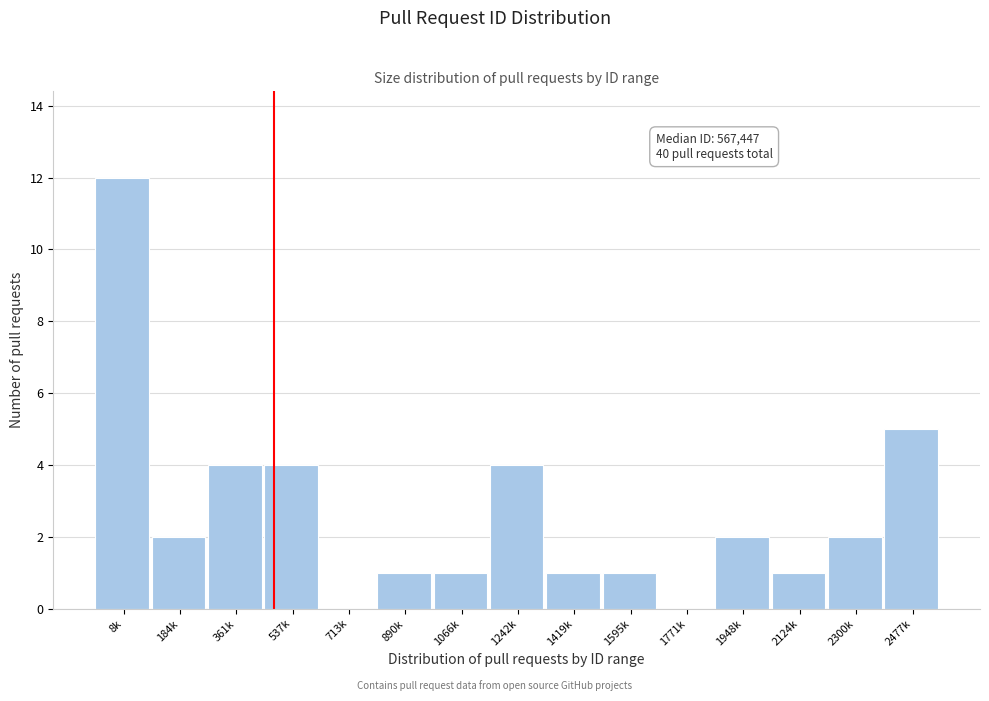

Reading left to right, what are all the values shown in this chart?

8k=12	184k=2	361k=4	537k=4	713k=0	890k=1	1066k=1	1242k=4	1419k=1	1595k=1	1771k=0	1948k=2	2124k=1	2300k=2	2477k=5